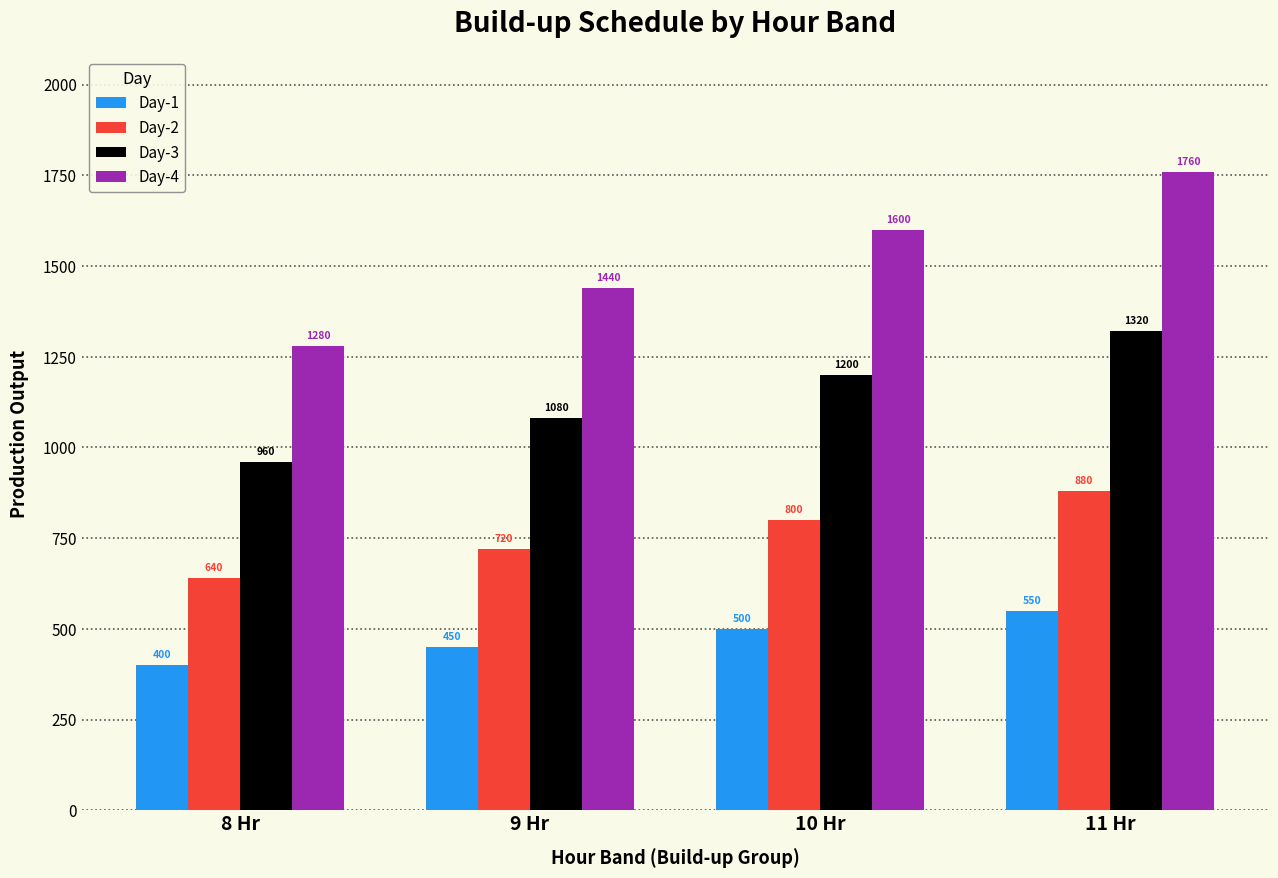

What position from the left is 9 Hr?

2